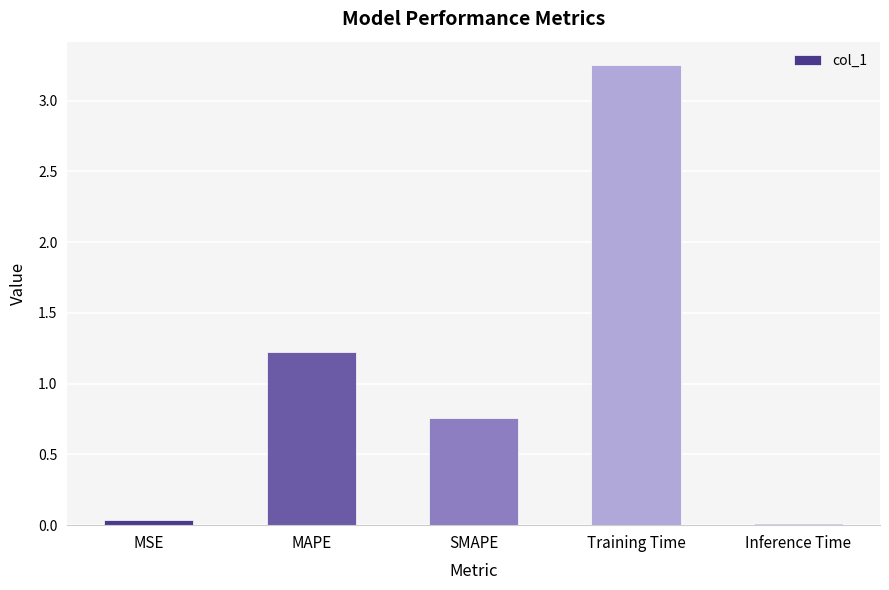

How many series are shown in this chart?

1